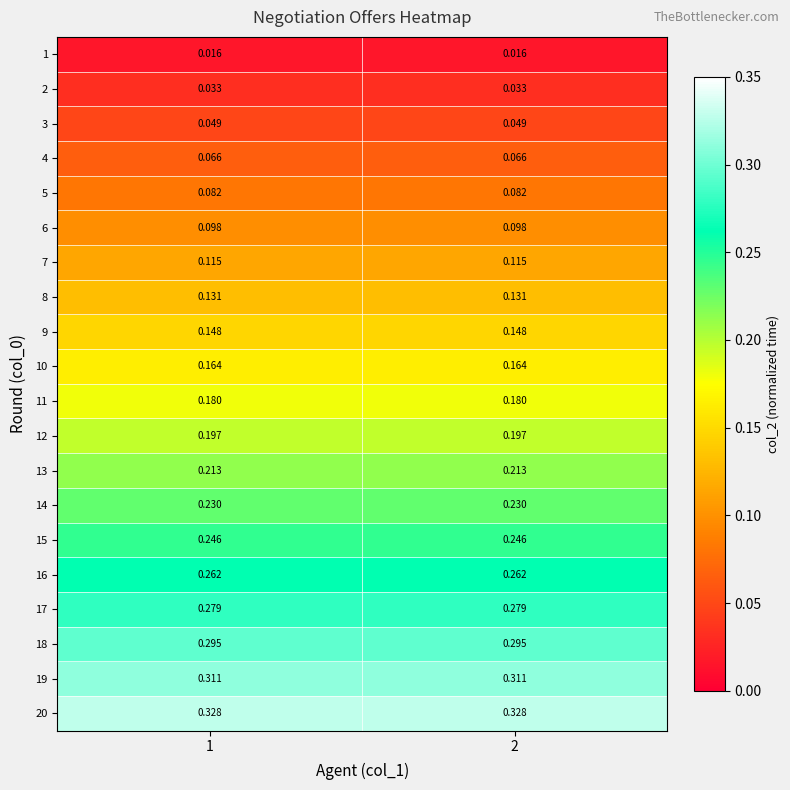

At how many categories does at least one series exceed 0?

2